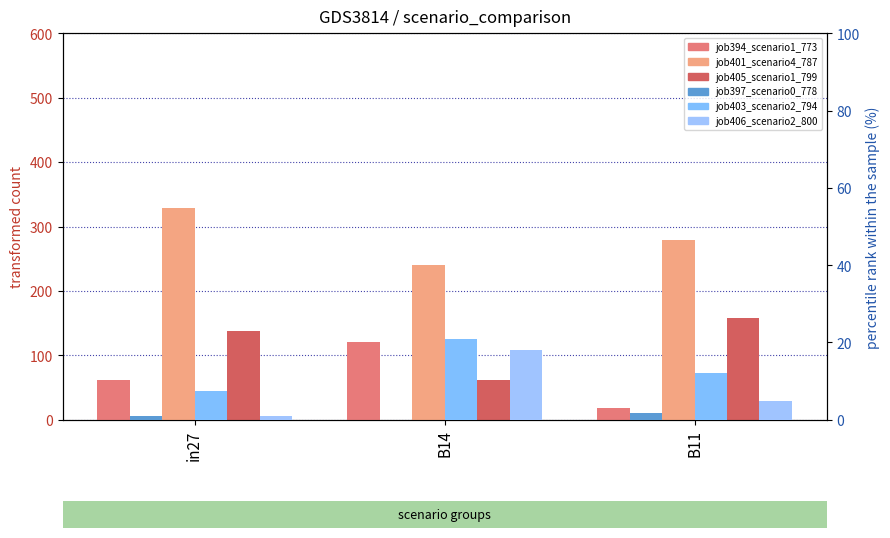

Which series has the widest spread of values?

job394_scenario1_773